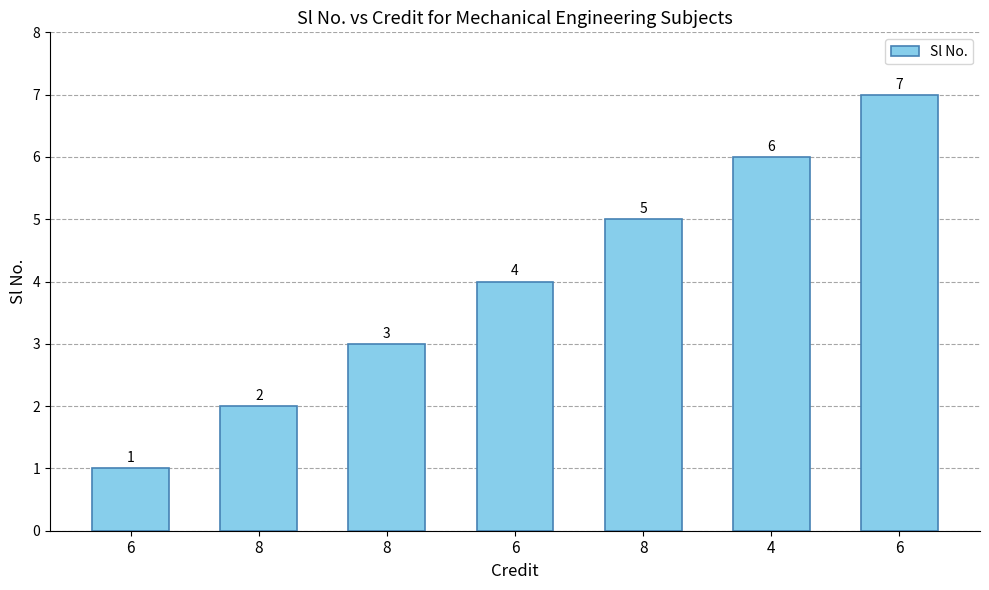

Which has a higher value, 8 or 6?

8